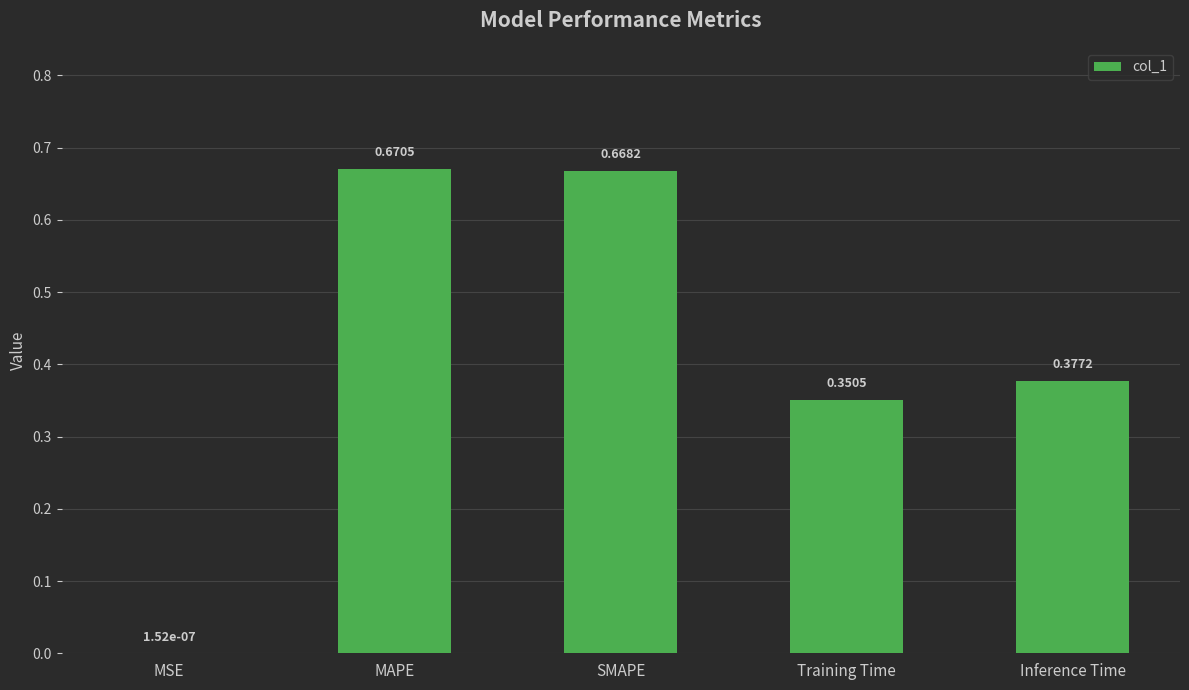

What is the sum of all values?

2.1